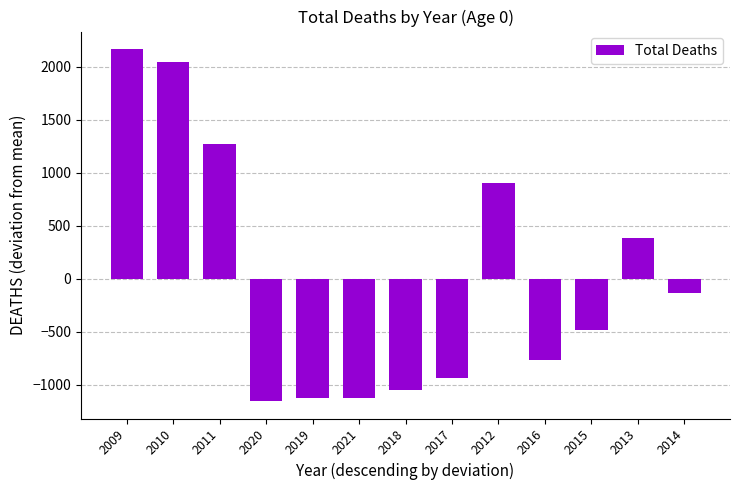

Which label corresponds to the largest value in the chart?

2009